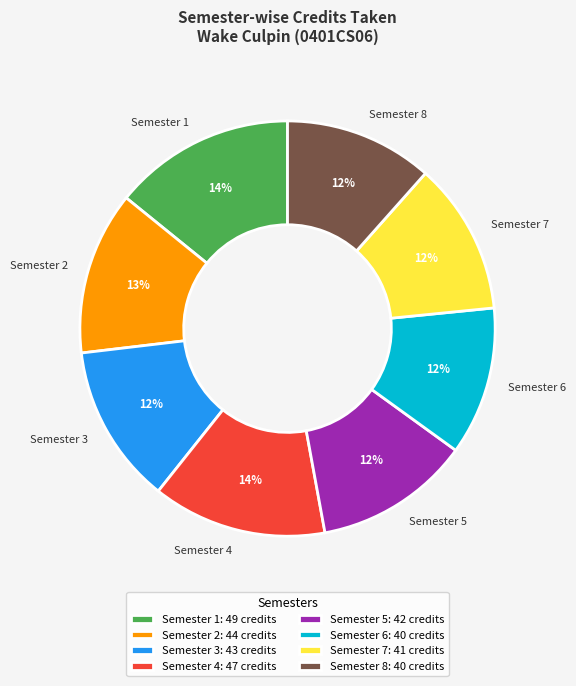

What percentage is the Semester 3 slice, to the nearest percent?

12%